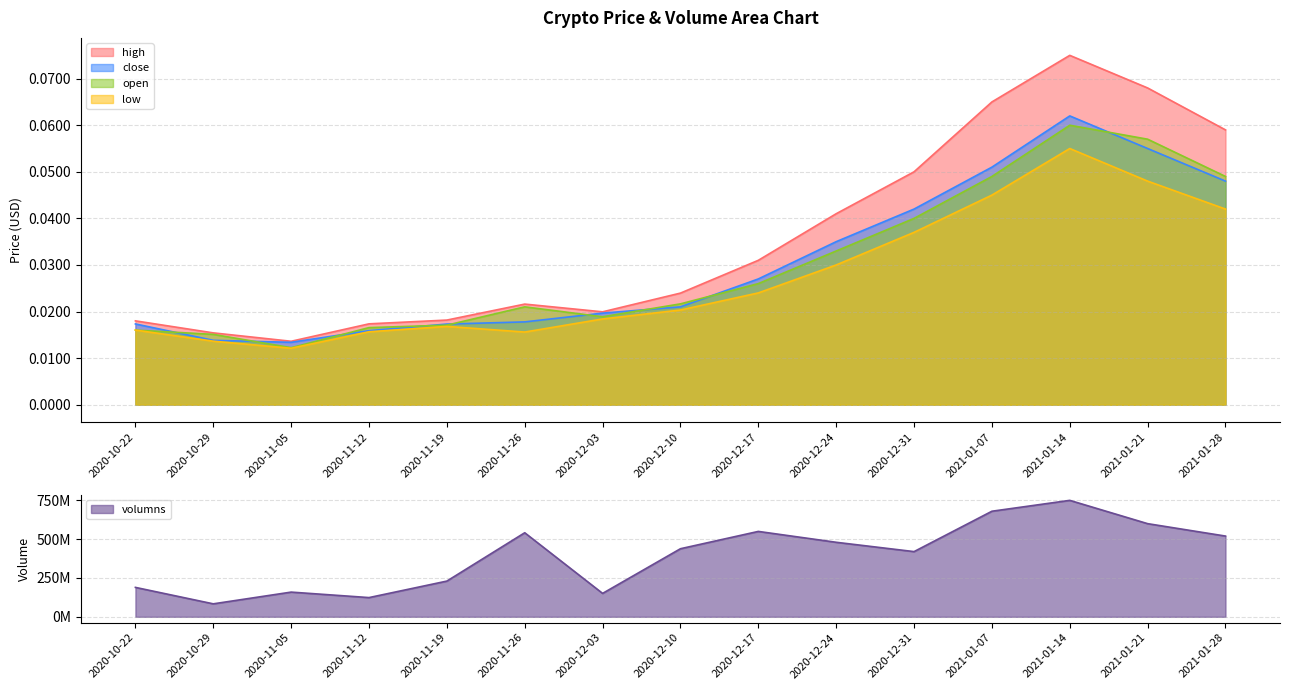

True or false: volumns and low intersect in this chart.

False